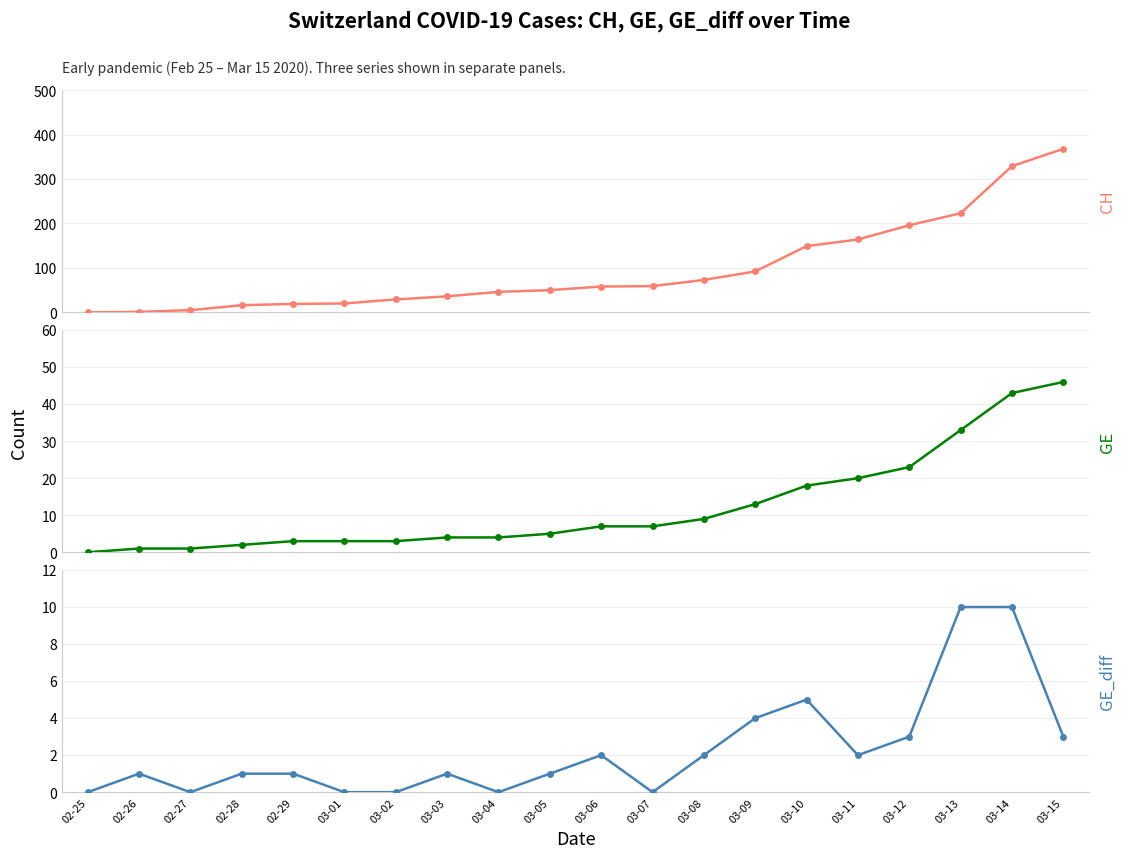

What is the label of the 20th point from the left?

03-15